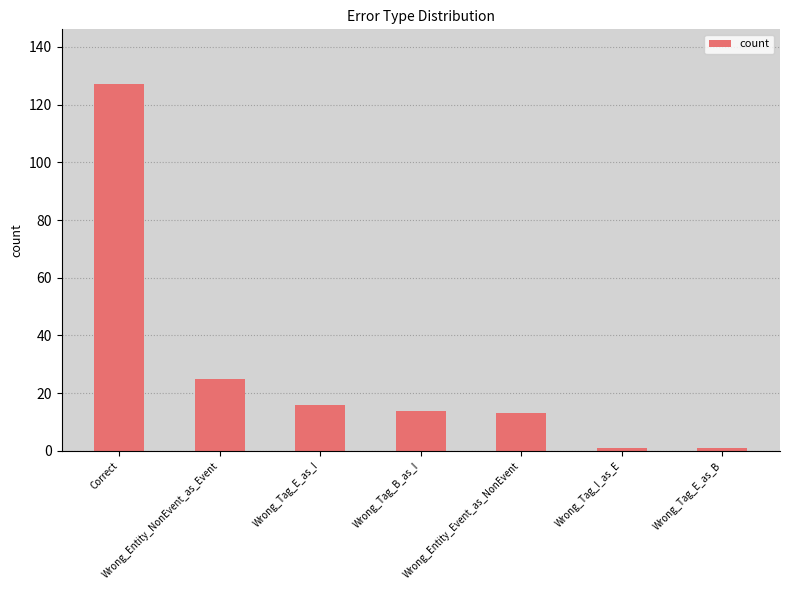

What is the greatest value displayed?

127